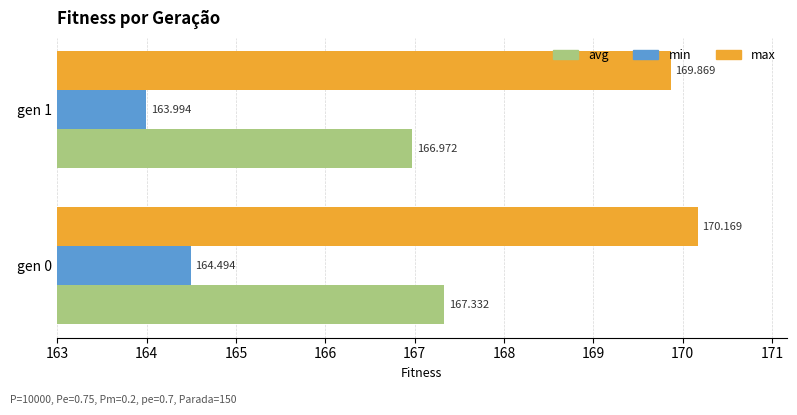

Count the max values in the range 169 to 170.

1